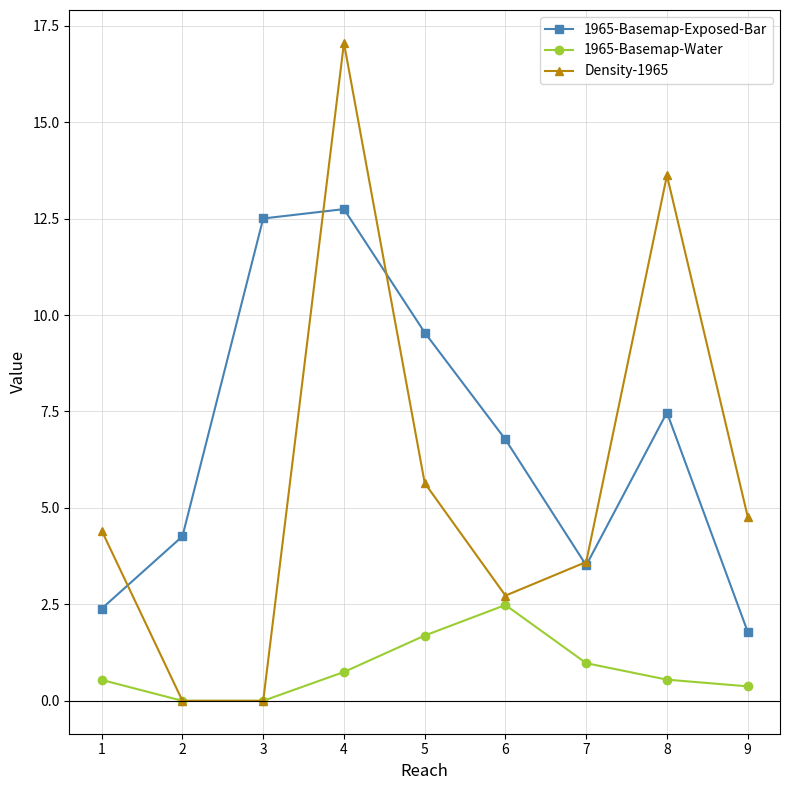

Which series changed the most between 3 and 7?

1965-Basemap-Exposed-Bar